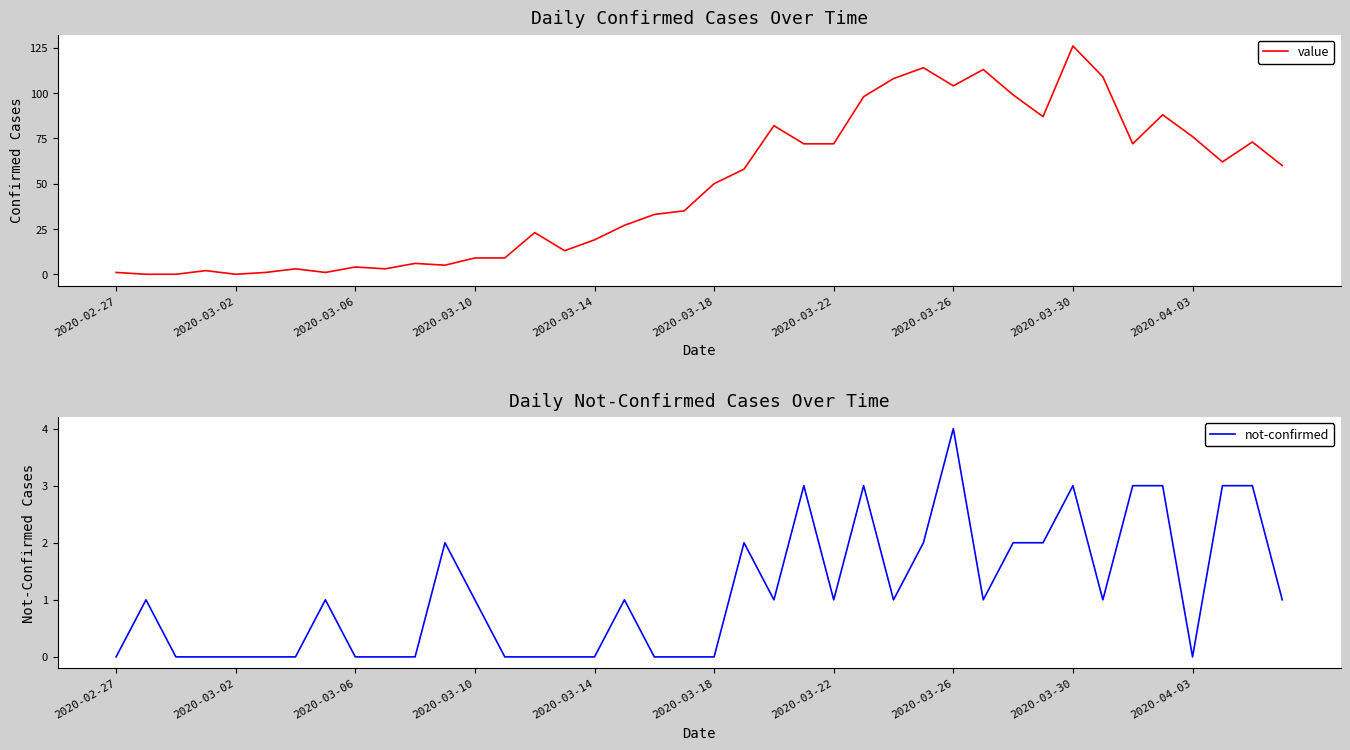

Which category has the highest value in the value series?

2020-03-30